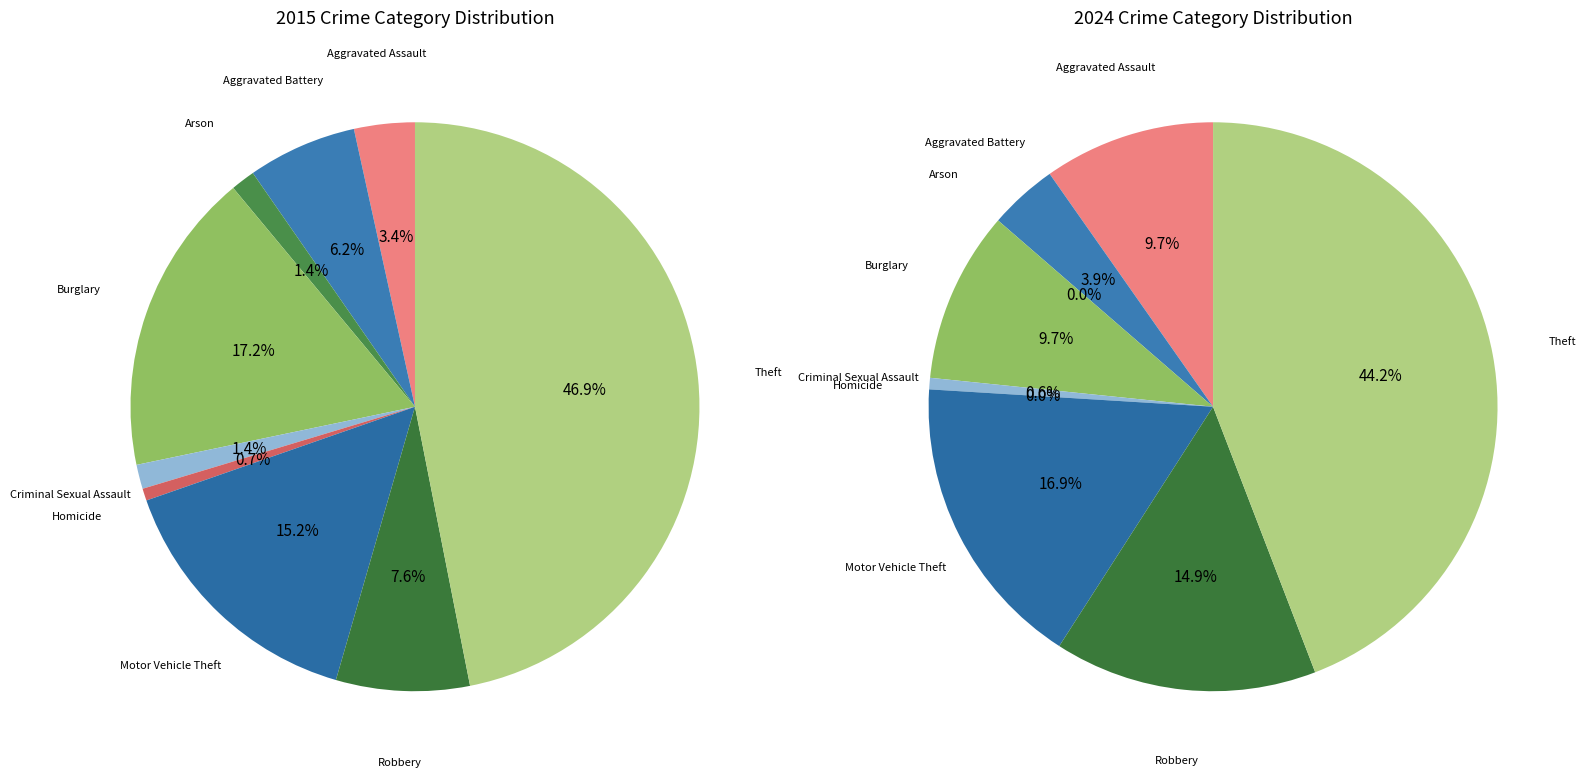

What is the smallest slice in the pie chart?

Arson